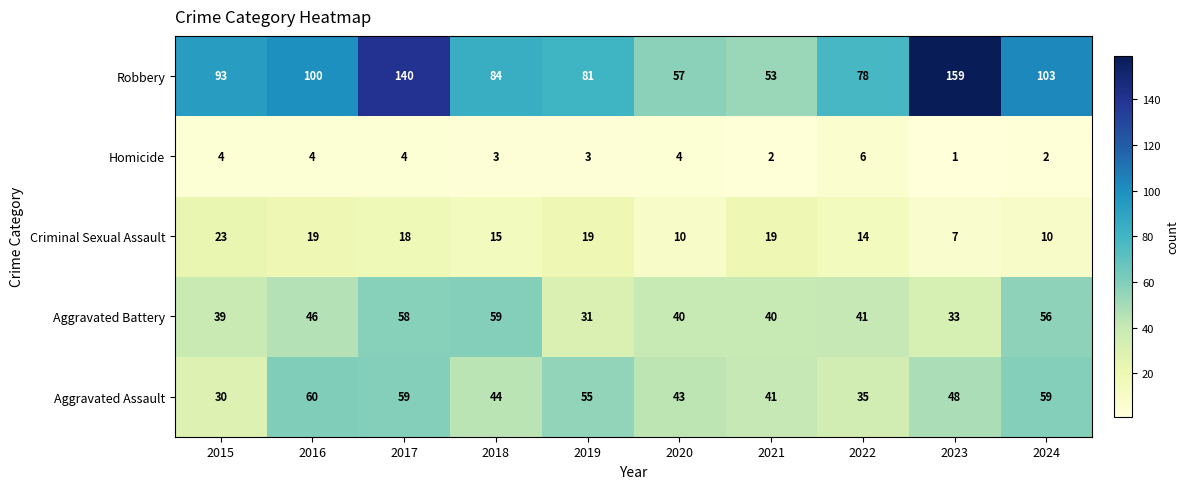

Count the number of data series in this chart.

5